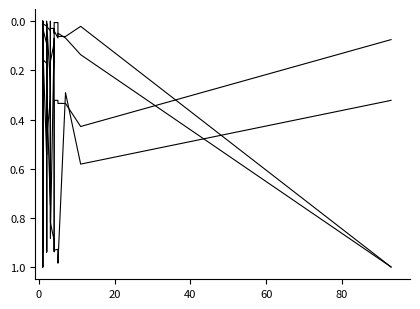

Does the chart display data point markers on the line(s)?

No